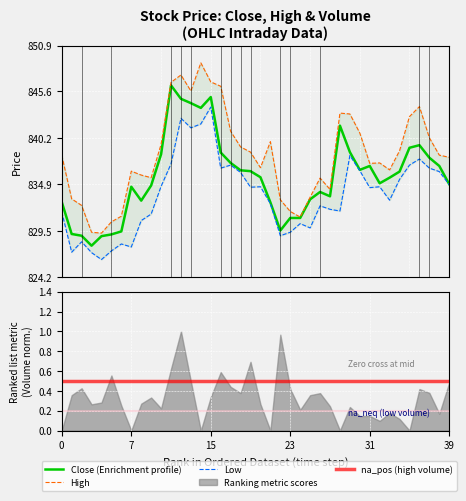

Reading left to right, what are all the values shown in this chart?

Close: 832.8	829.2	829.0	827.8	828.9	829.1	829.5	834.6	833.0	834.8	838.3	846.3	844.8	844.2	843.7	845.0	838.5	837.3	836.5	836.4	835.7	832.8	829.5	831.0	831.0	833.2	834.0	833.5	841.7	838.6	836.5	837.0	835.0	835.7	836.3	839.1	839.4	838.0	837.0	834.9
High: 838.2	833.2	832.5	829.3	829.2	830.5	831.2	836.4	836.0	835.7	839.5	846.7	847.5	845.7	848.9	846.7	846.2	841.0	839.2	838.6	836.8	839.8	833.1	831.8	831.1	833.4	835.6	834.3	843.1	843.0	840.8	837.3	837.3	836.5	838.8	842.7	843.8	840.2	838.2	838.0
Low: 831.7	827.0	828.2	827.0	826.2	827.2	828.0	827.7	830.7	831.5	834.7	837.2	842.5	841.4	841.8	843.8	836.8	837.1	836.2	834.5	834.6	832.7	829.0	829.3	830.3	829.8	832.4	832.0	831.8	838.2	836.5	834.5	834.6	833.0	835.5	837.1	837.8	836.8	836.3	834.8